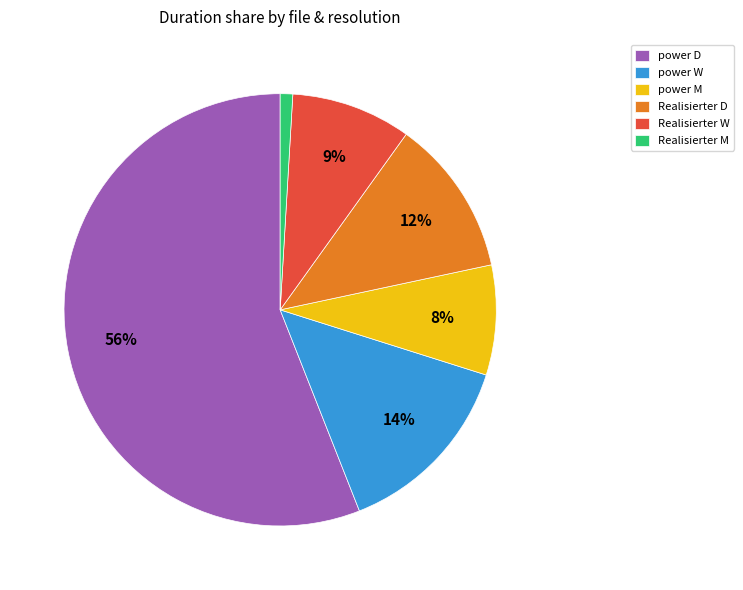

To the nearest percent, what is the difference between the largest and smallest slice percentages?

55%